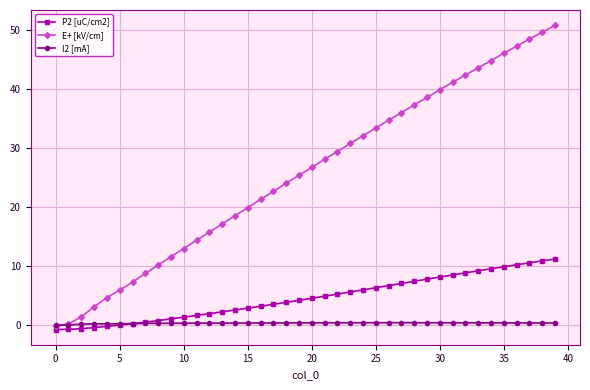

Which series has the widest spread of values?

E+ [kV/cm]